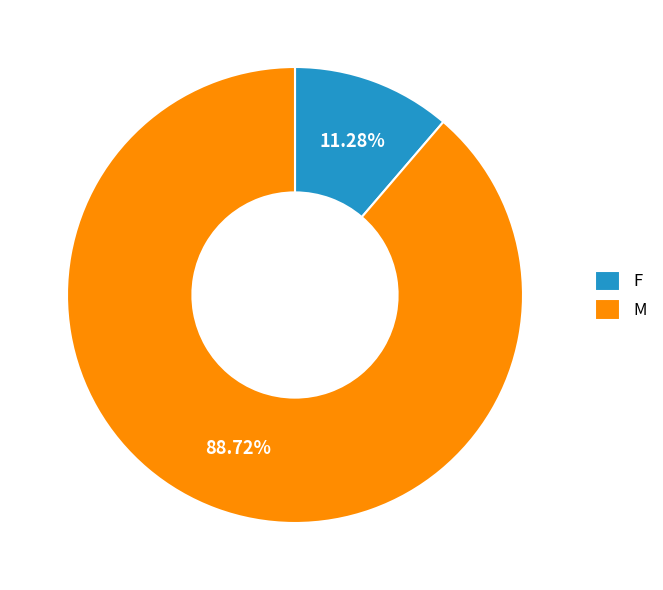

Count the number of slices in the pie.

2